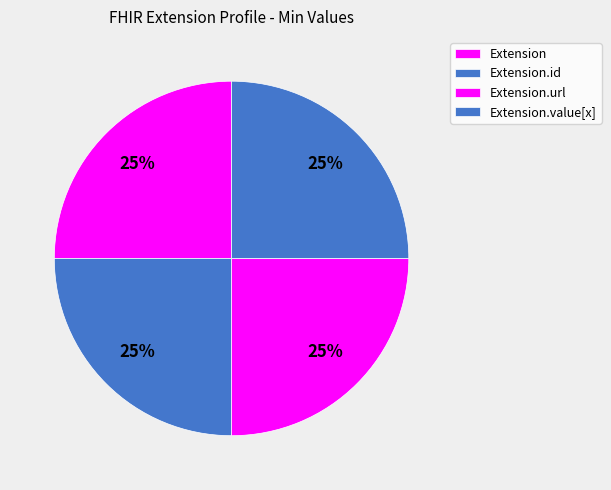

Count the number of slices in the pie.

4